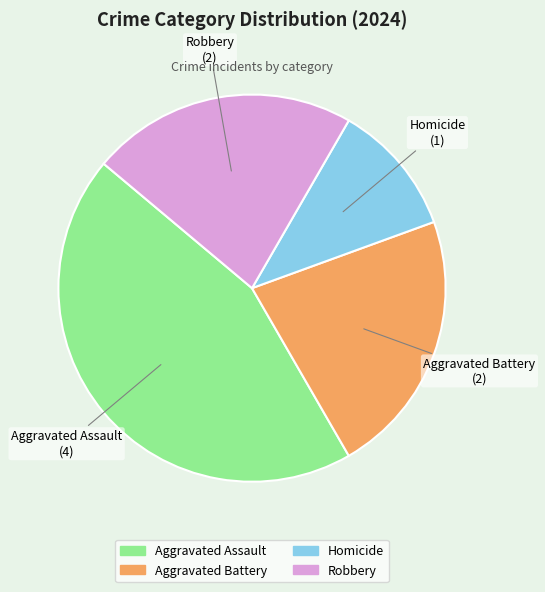

Between Aggravated Battery and Aggravated Assault, which is larger?

Aggravated Assault